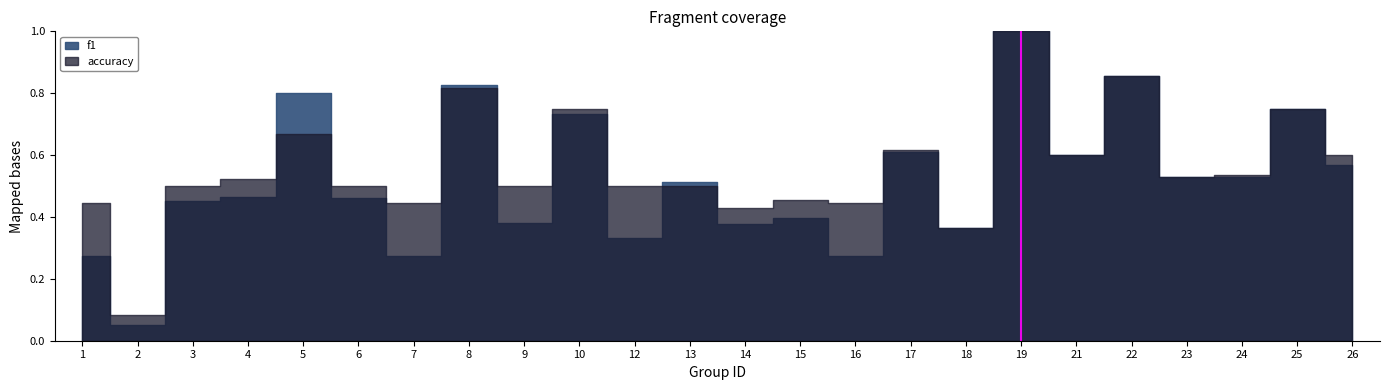

Is it true that f1 equals 1.3 at 5?

False